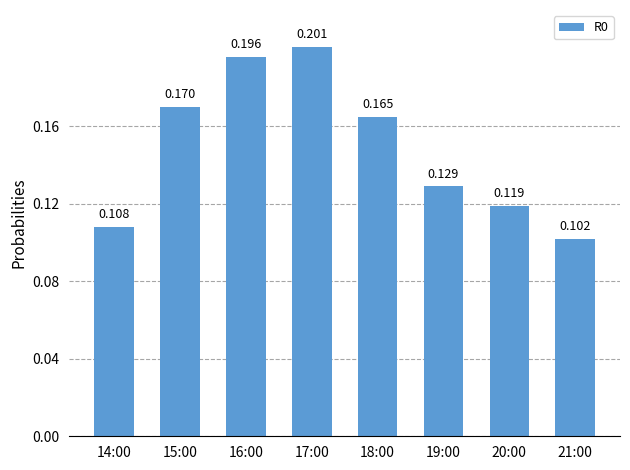

Count the number of categories in the chart.

8